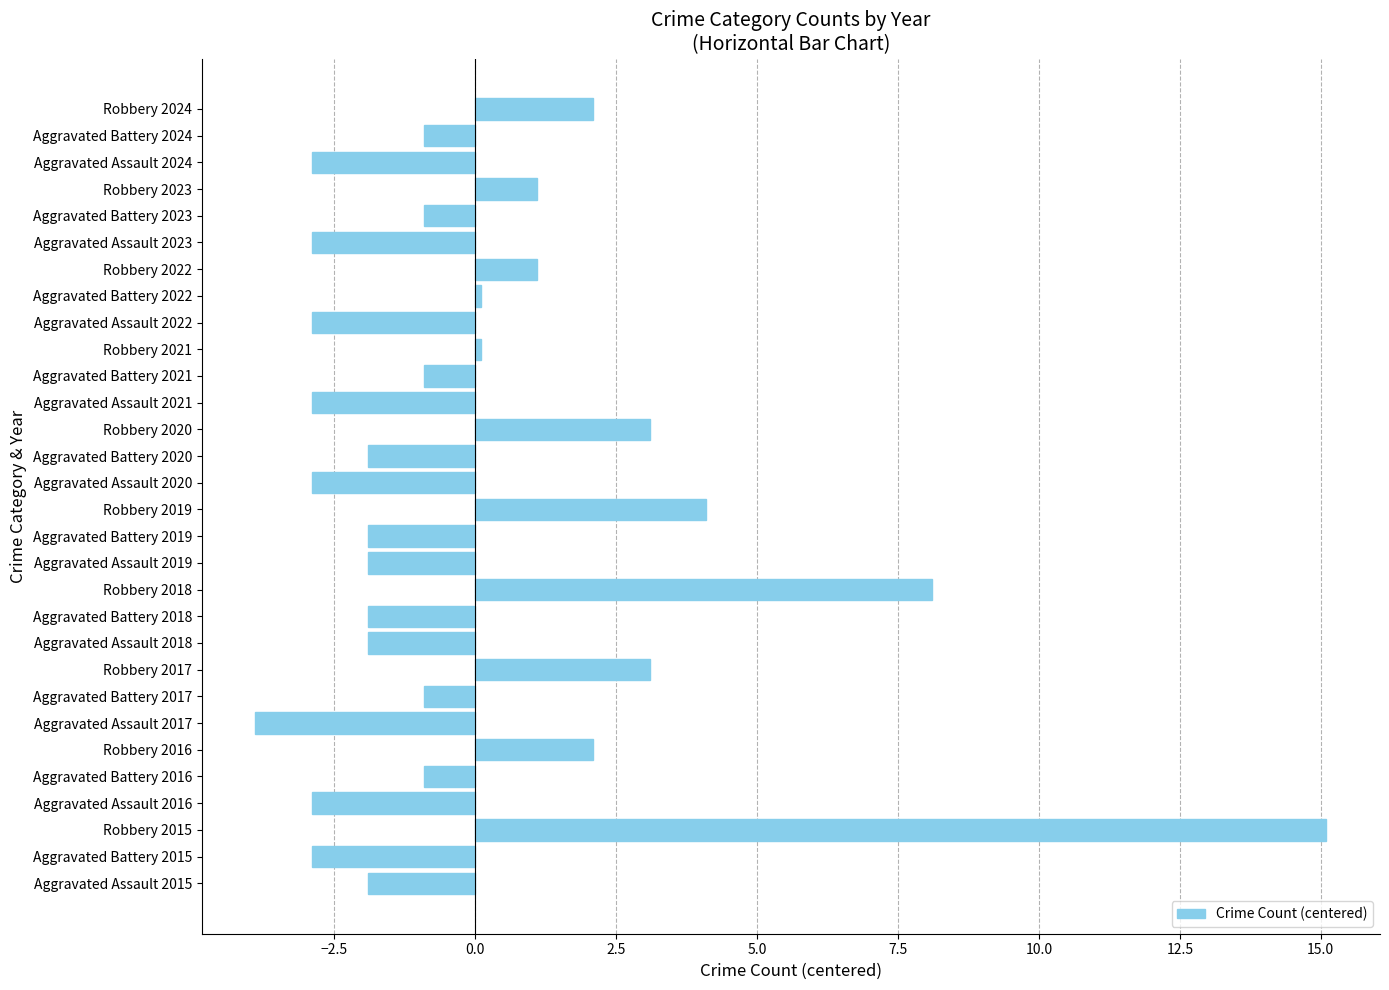

What is the difference between the maximum and second lowest values?

18.0